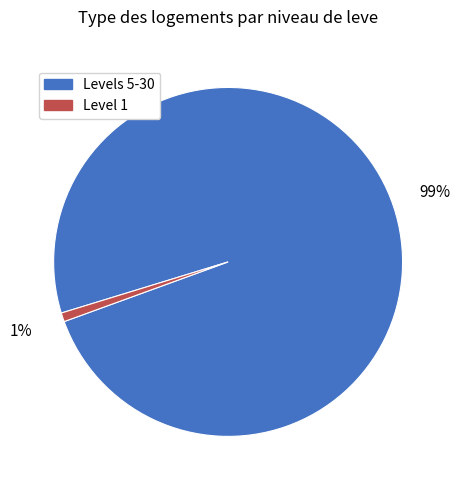

To the nearest percent, what is the average slice percentage?

50%